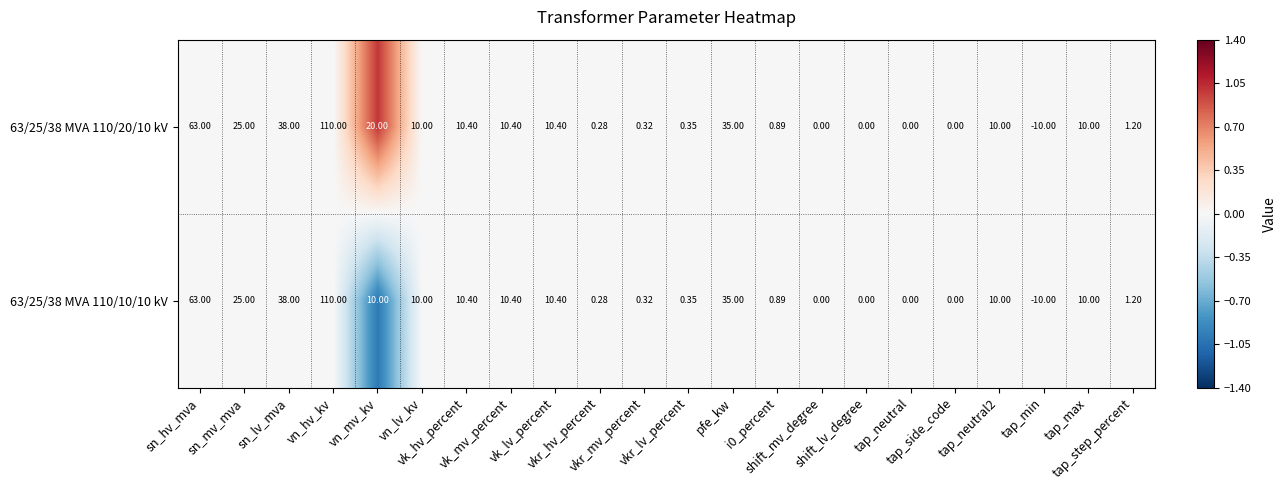

How many distinct data groups are displayed?

2